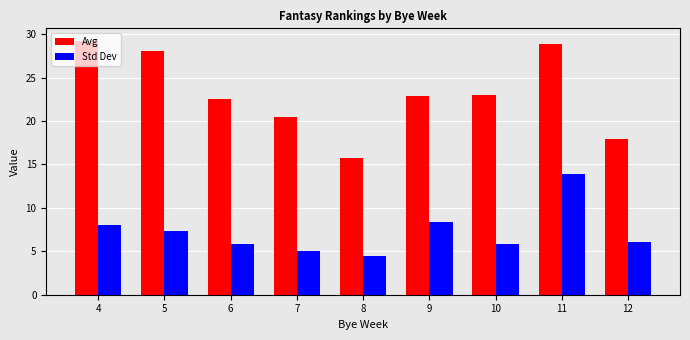

What is the sum of the Std Dev values at 6 and 8?

10.3